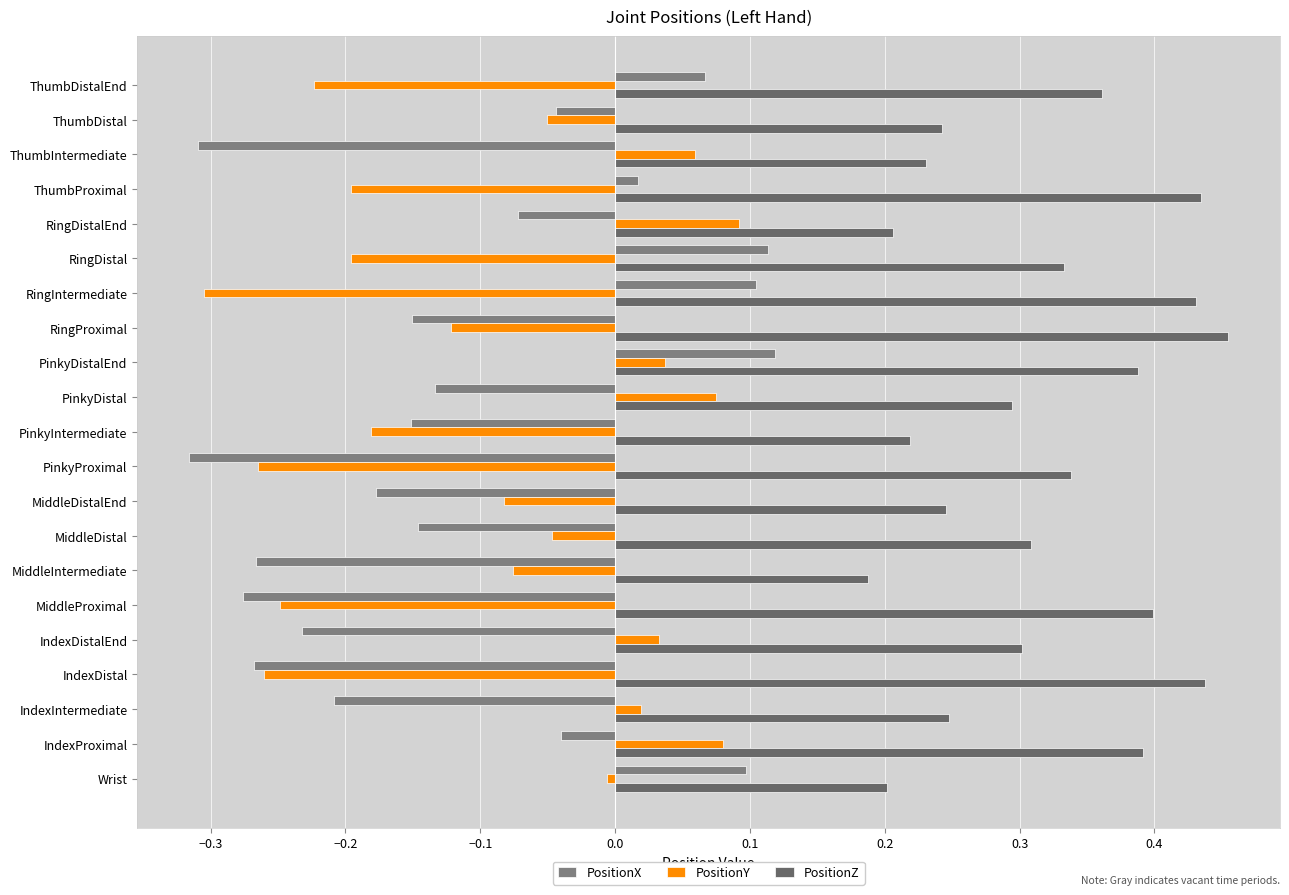

How many data points in PositionX are above 0?

6